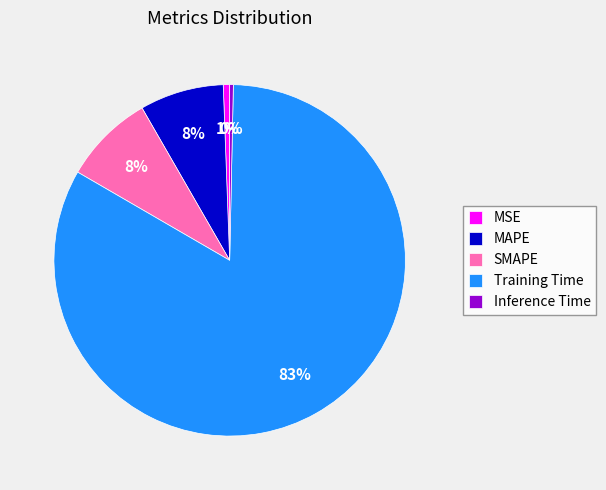

True or false: SMAPE accounts for 8% of the total.

True